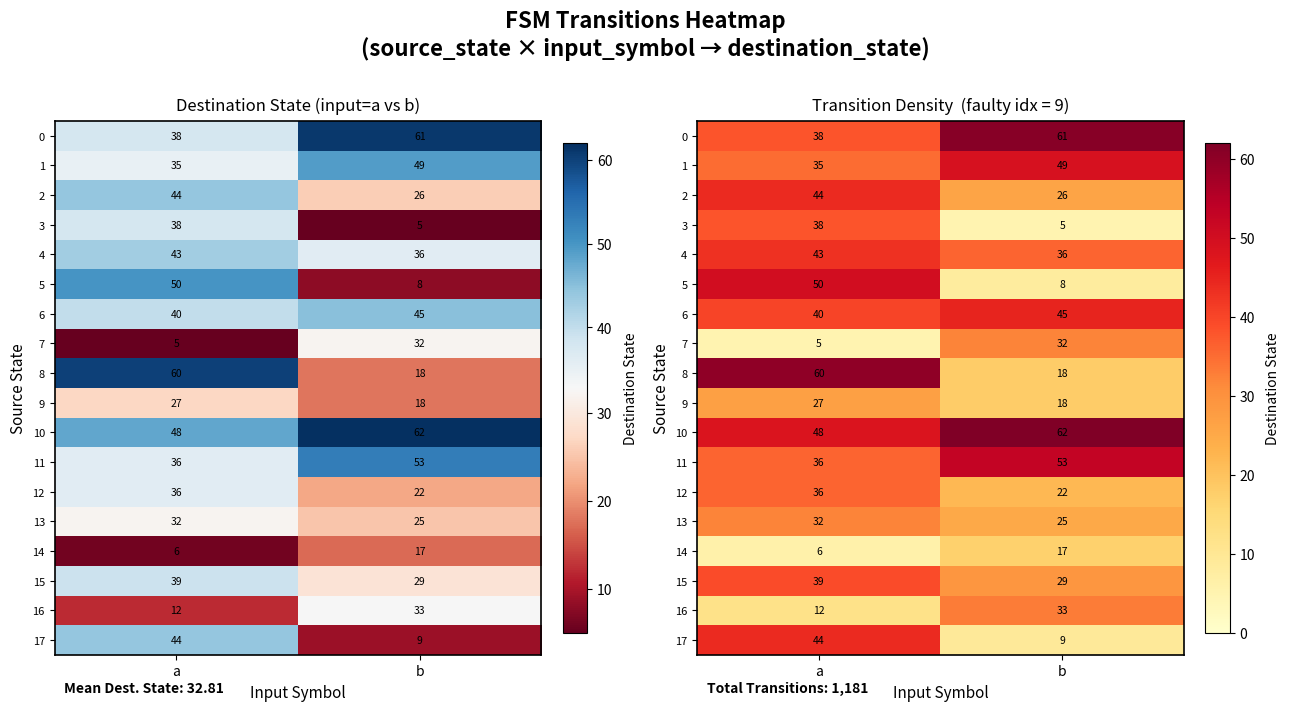

Rank the series at a from highest to lowest value.

8, 5, 10, 2, 17, 4, 6, 15, 0, 3, 11, 12, 1, 13, 9, 16, 14, 7